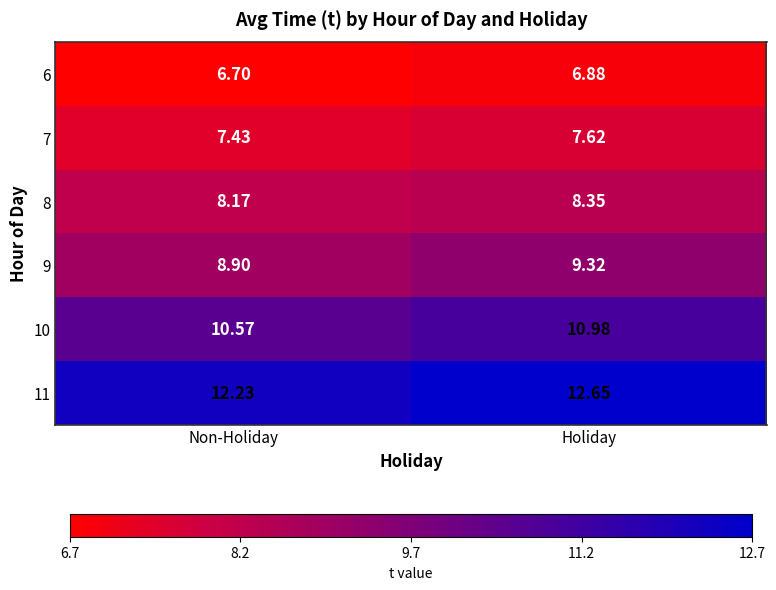

Rank the categories by 10 value from lowest to highest.

Non-Holiday, Holiday